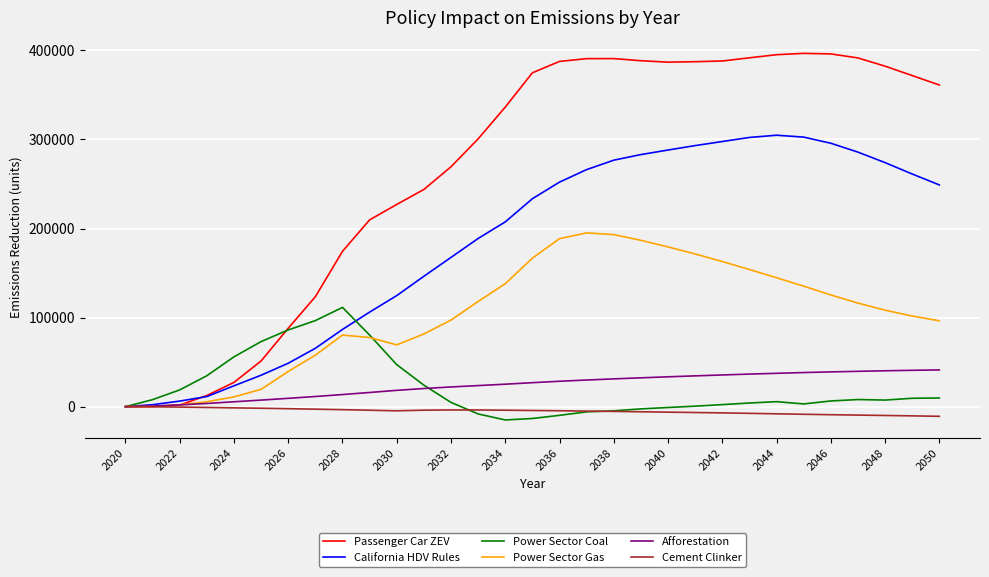

Which series has the largest total across all categories?

Passenger Car ZEV